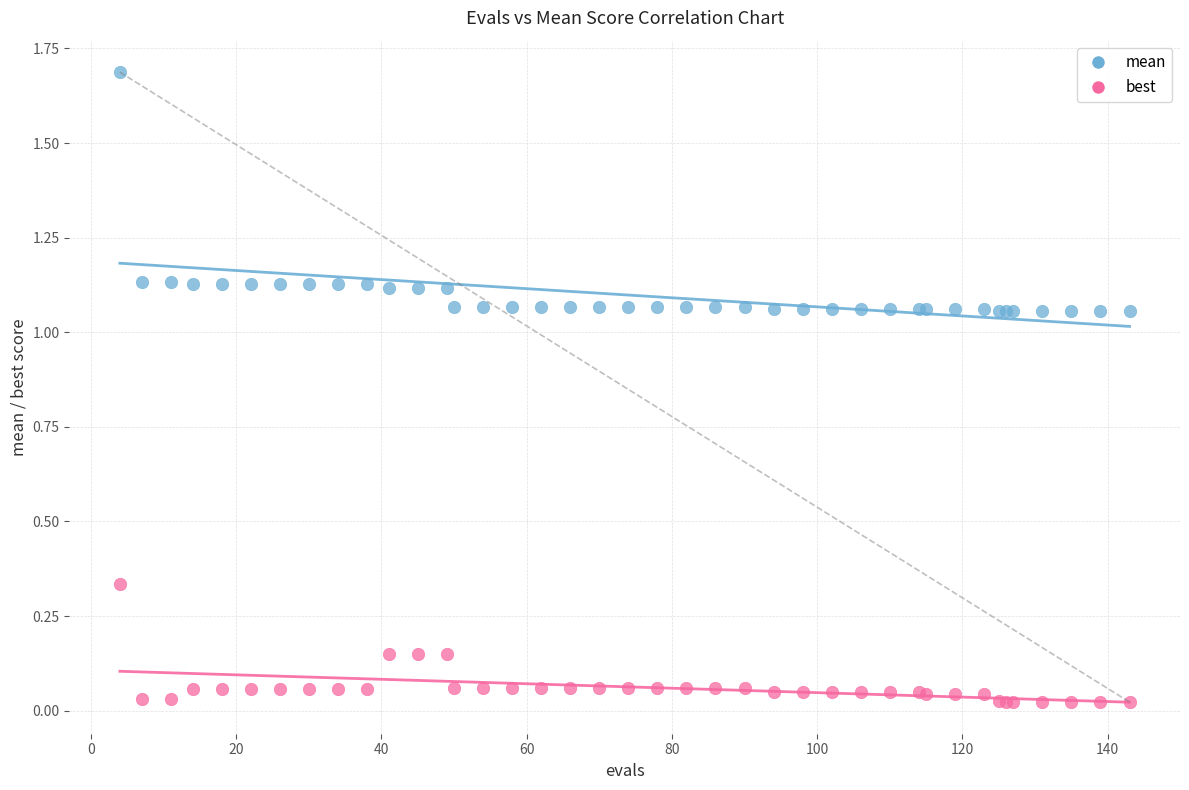

What is the X range (max minus min) for the scatter plot?

139.0